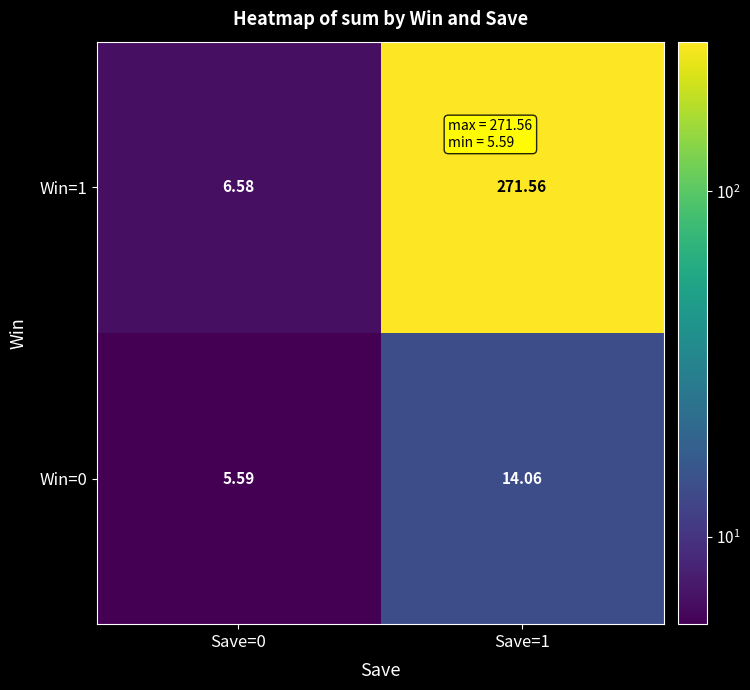

Is the value of Win=0 at Save=0 greater than the value of Win=1 at Save=0?

No